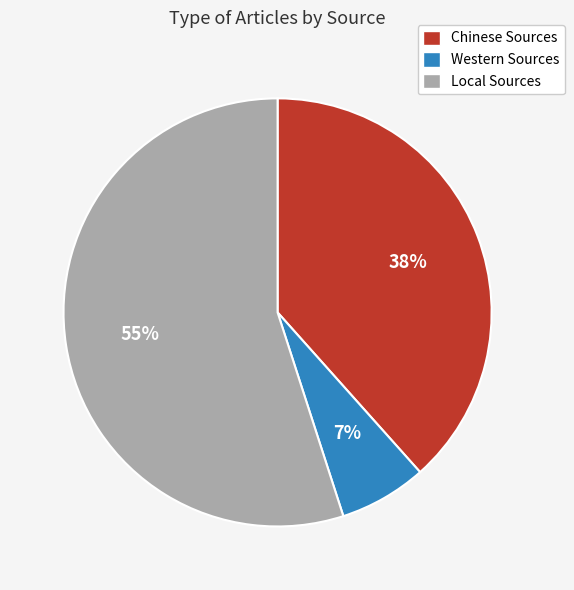

What is the ratio of the value at Western Sources to the value at Chinese Sources?

0.2